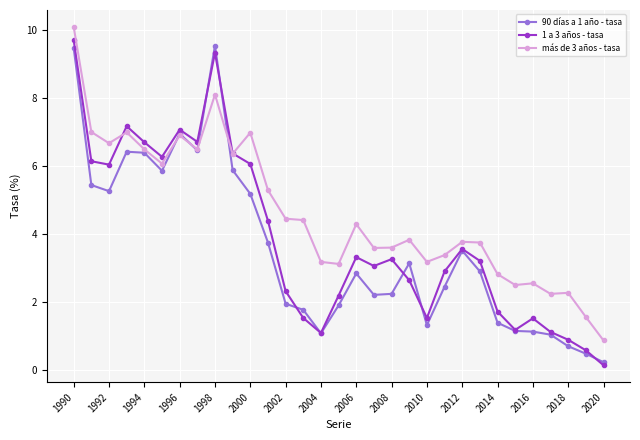

Which series has the largest total across all categories?

más de 3 años - tasa